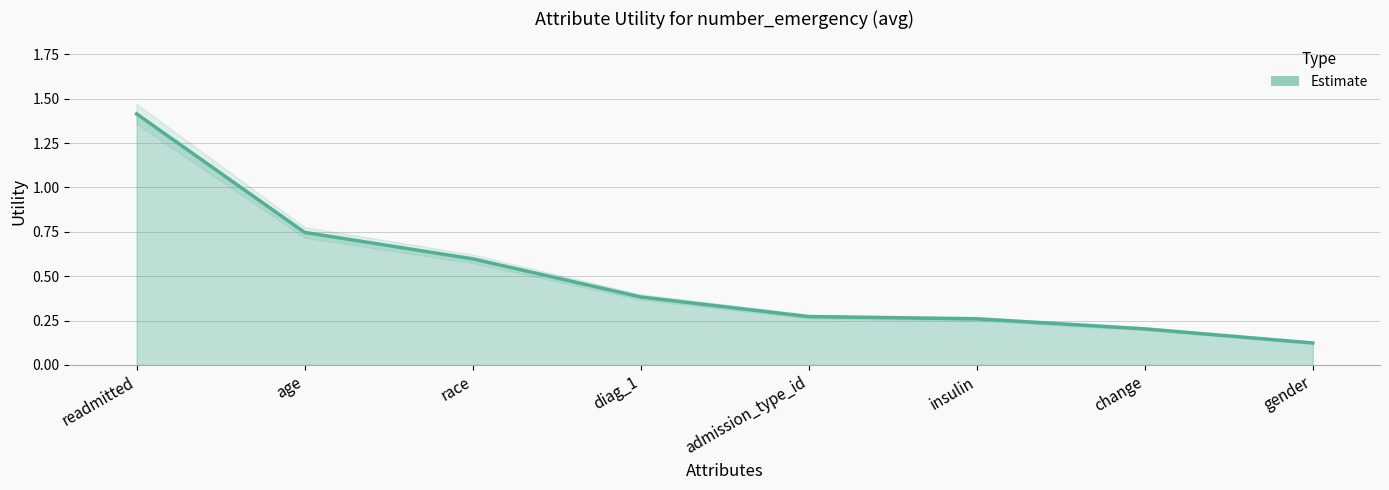

What value does the data have at admission_type_id?

0.3